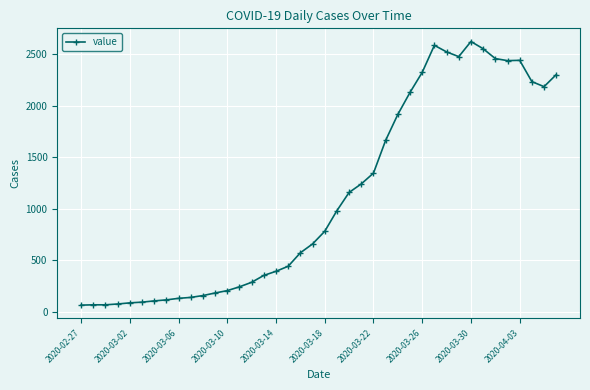

What is the sum of all values?

44783